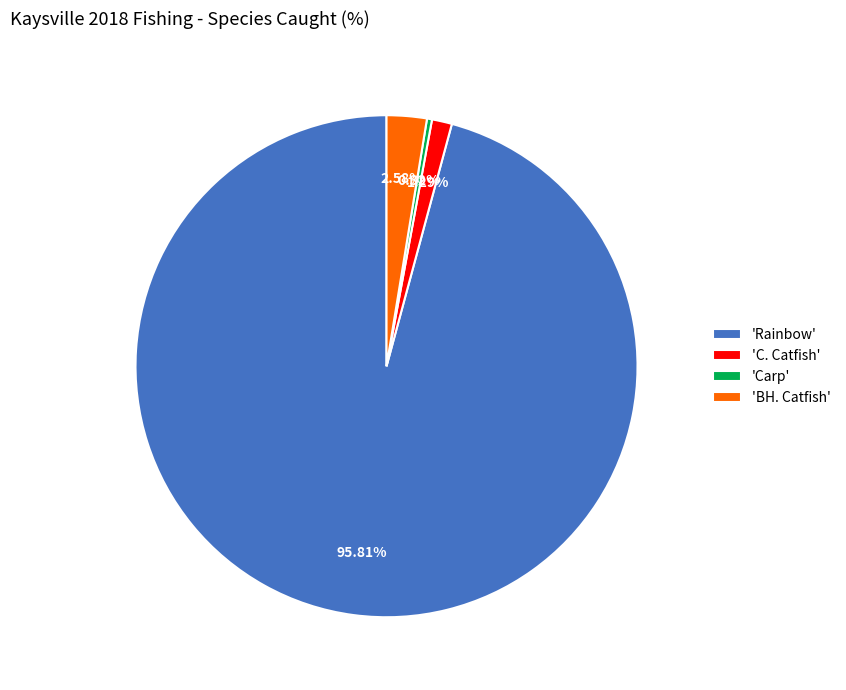

How many segments does this pie chart have?

4